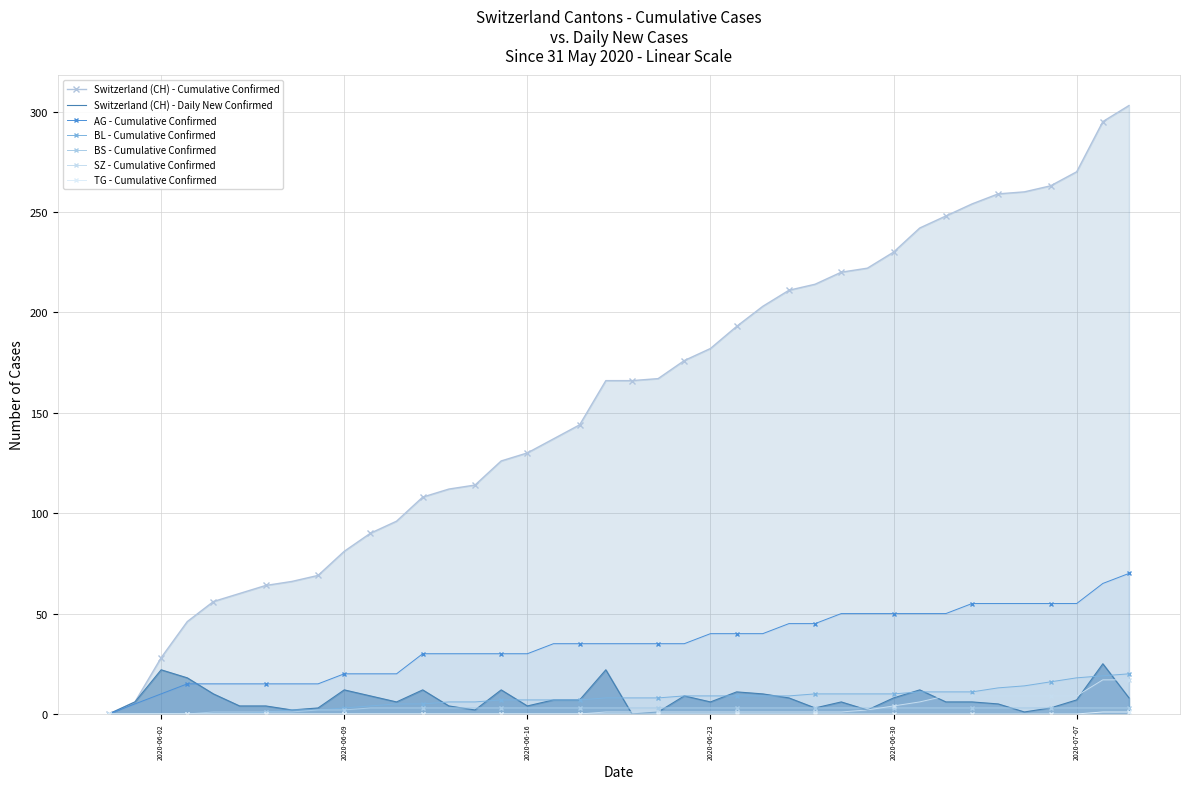

True or false: SZ has a value of -6 at 2020-06-02.

False